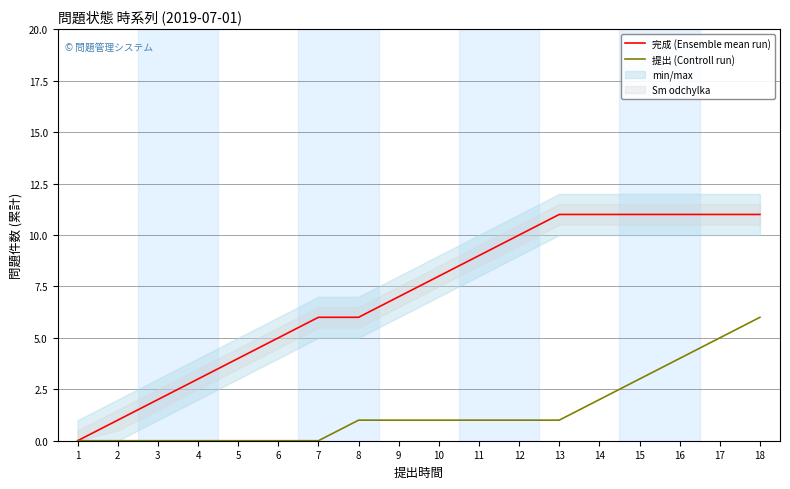

What value does the 完成 (Ensemble mean run) series have at 9?

7